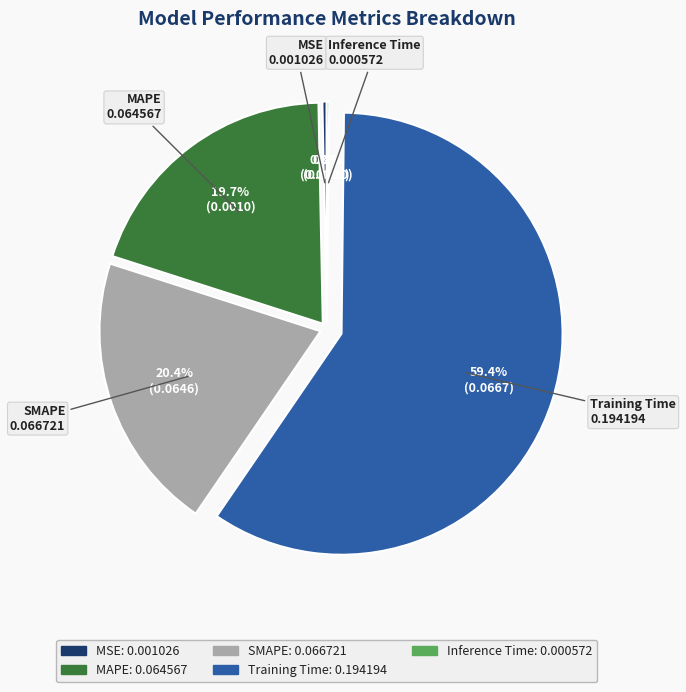

Do Training Time and MSE together represent more than half of the pie?

Yes